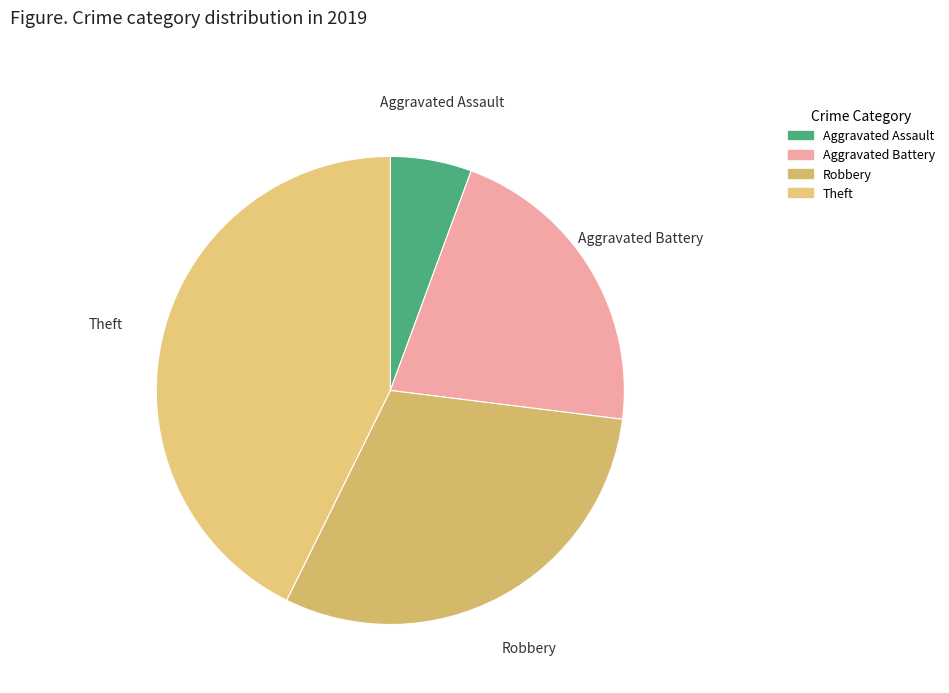

Does Aggravated Assault represent more than half of the total?

No